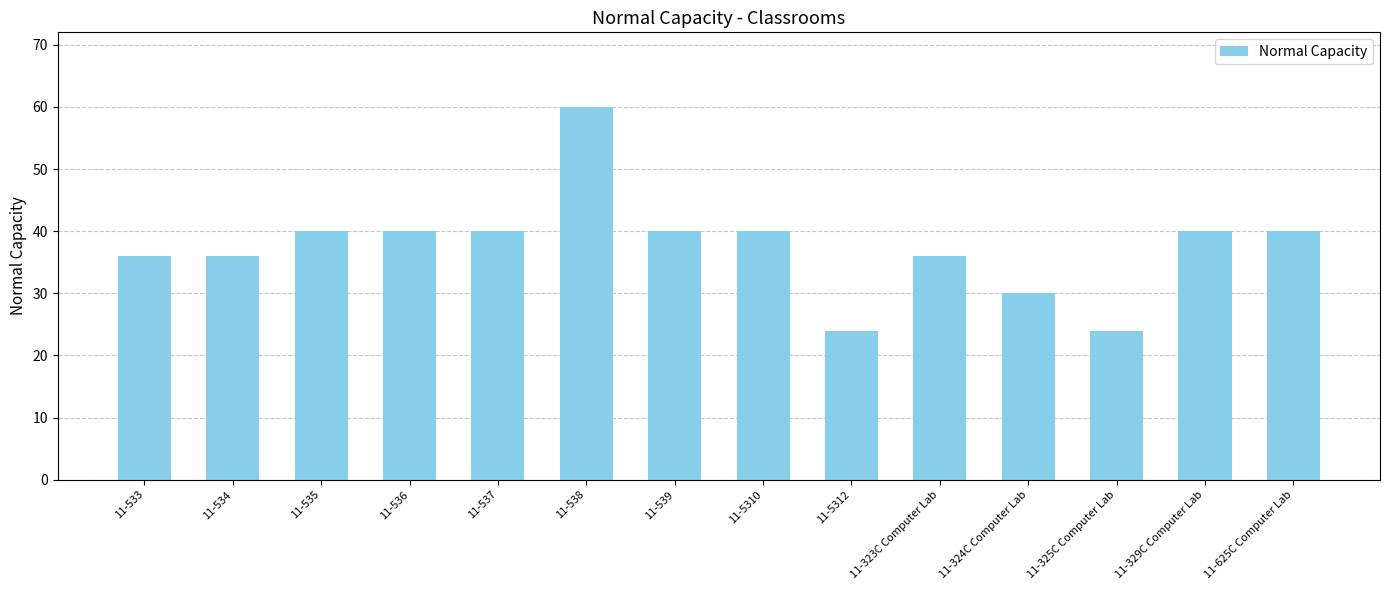

What is the greatest value displayed?

60